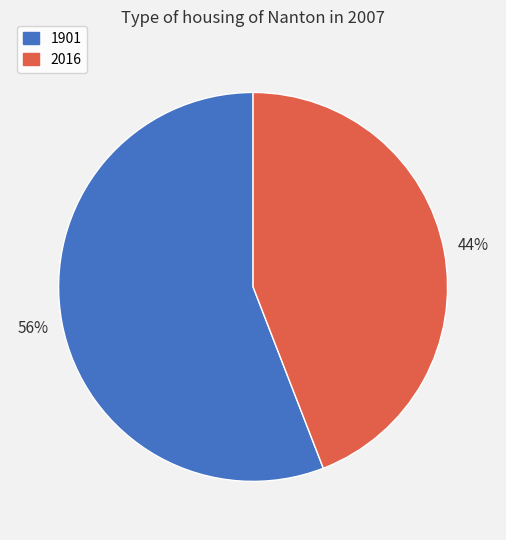

How many segments does this pie chart have?

2